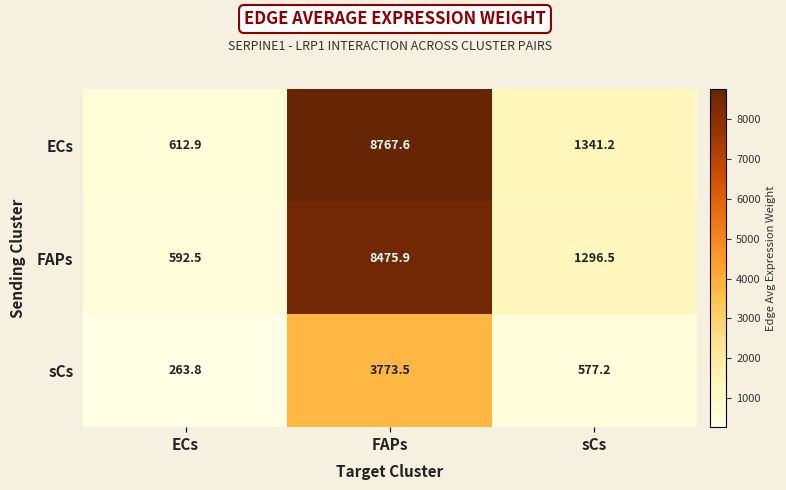

Which series changed the most between ECs and sCs?

ECs